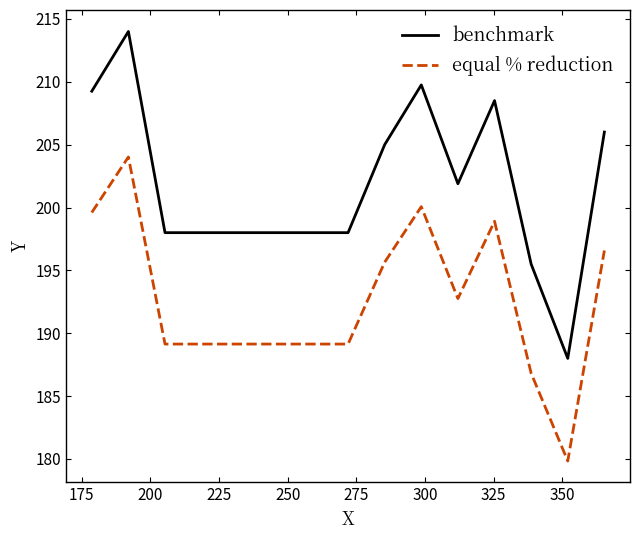

List the series in order of their overall mean, lowest first.

equal % reduction, benchmark